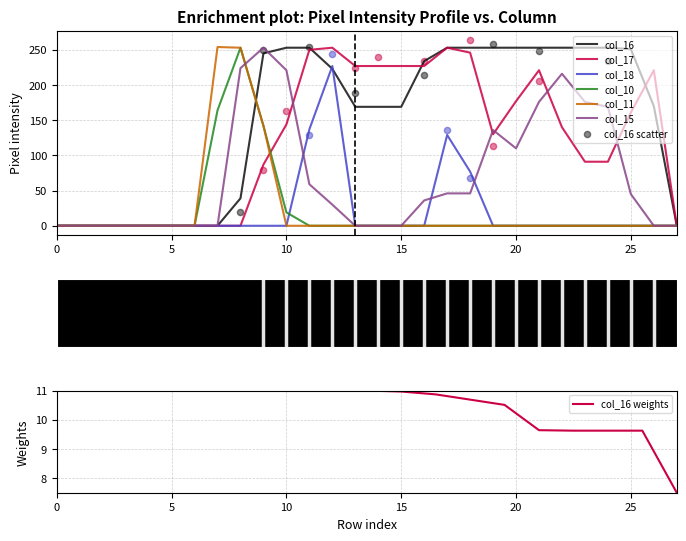

At how many categories does at least one series exceed 91?

20